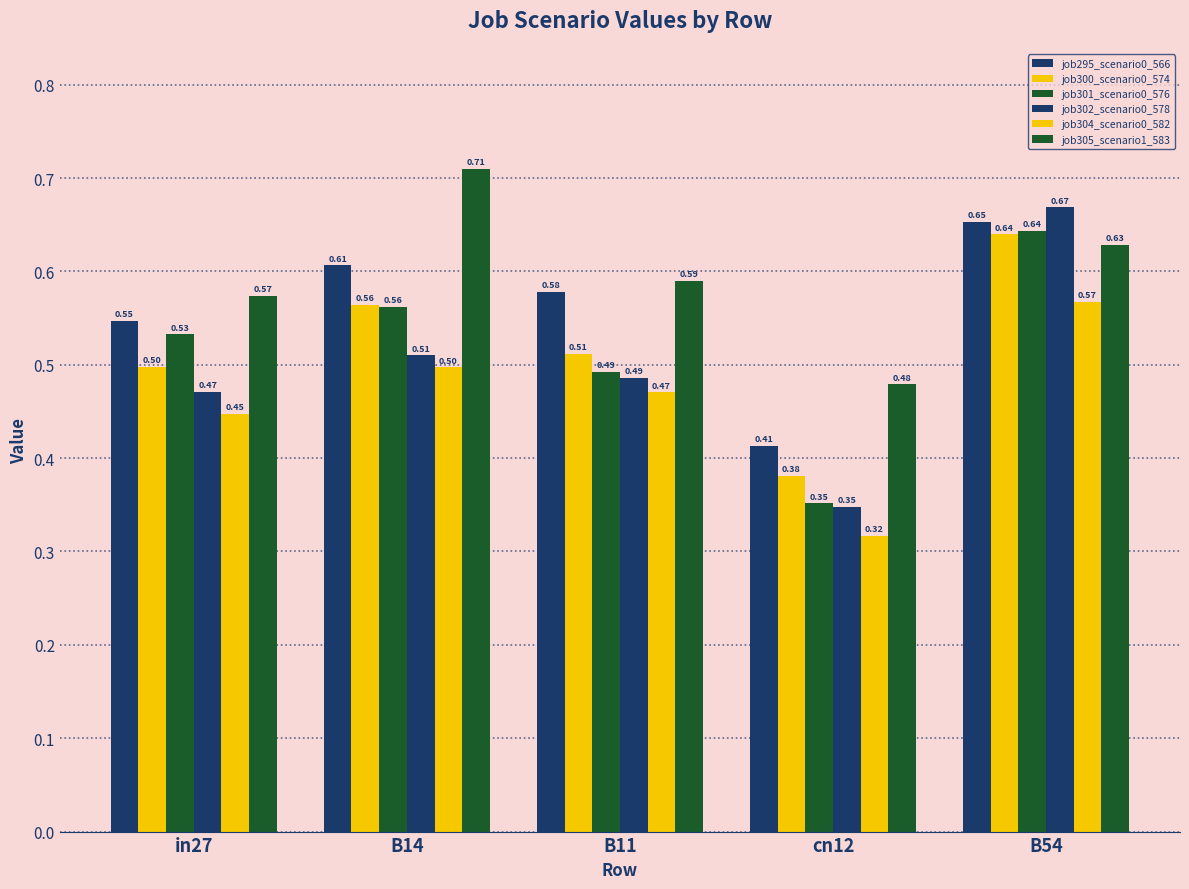

Count the number of data series in this chart.

6